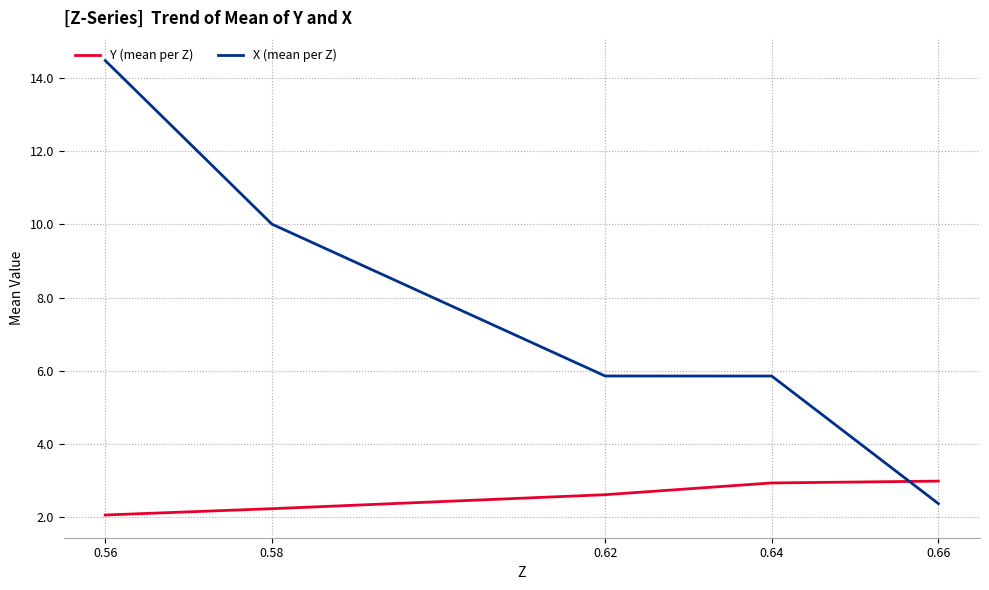

What is the spread (max minus min) of values at 0.62?

3.2